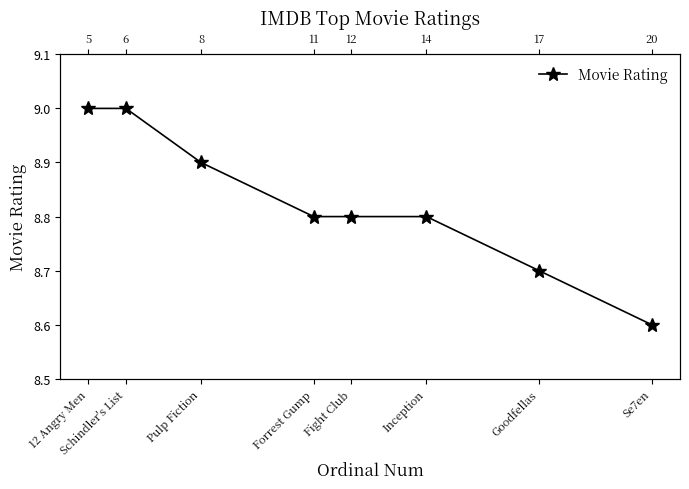

What is the label of the 8th point from the left?

Se7en